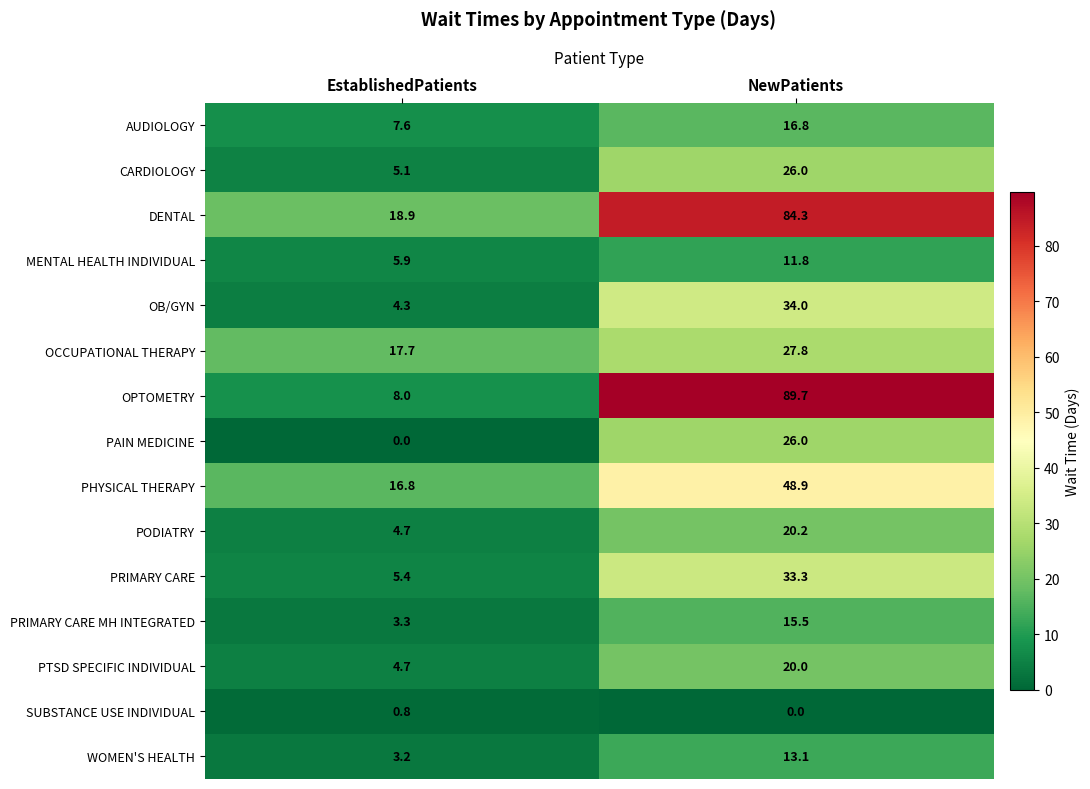

What is the spread (max minus min) of values at NewPatients?

89.7